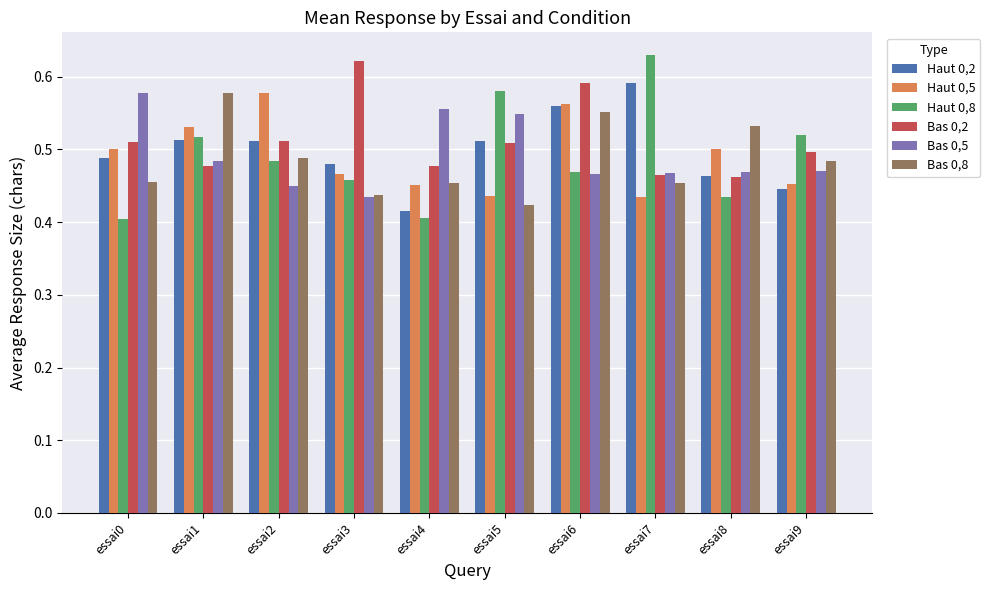

Which category has the highest value in the Haut 0,5 series?

essai2